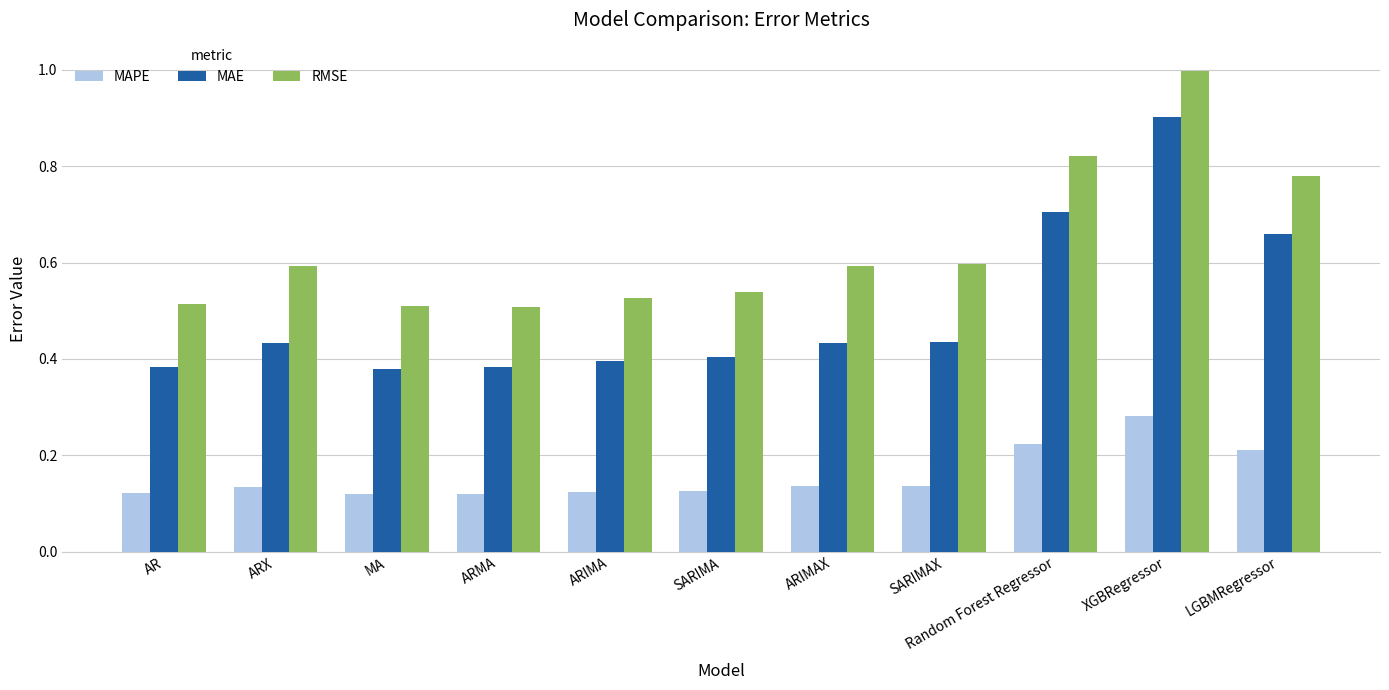

What is the label of the 11th bar from the right?

AR